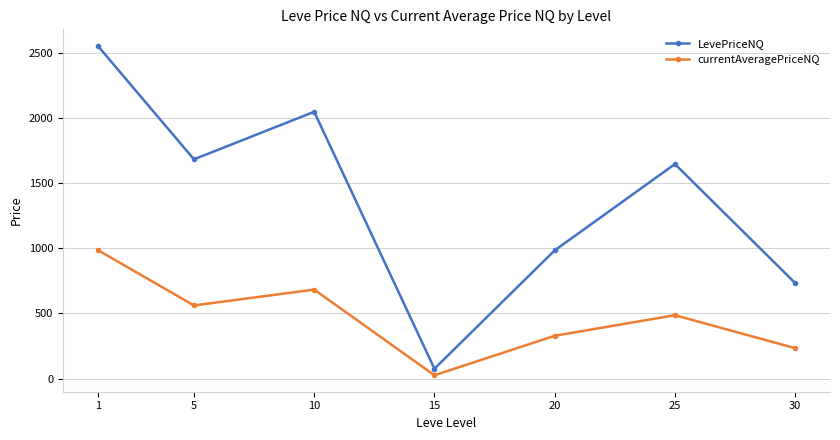

How many series are shown in this chart?

2